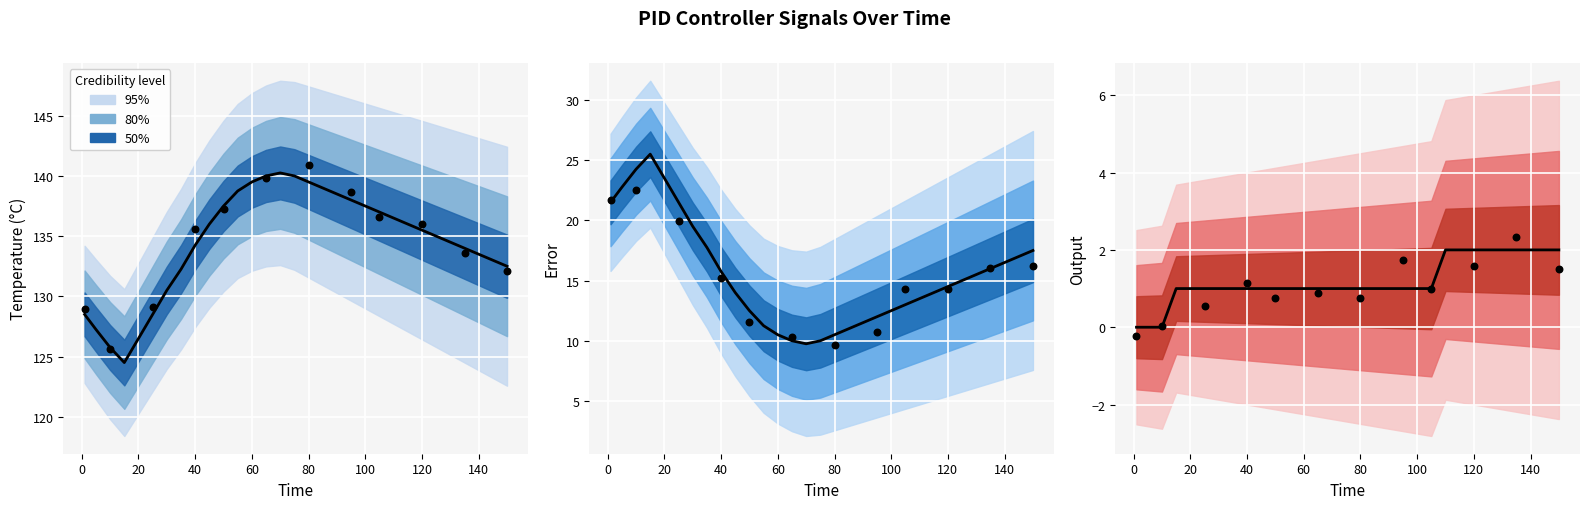

Is the value of OUTPUT at 100 greater than the value of TEMPERATURE at 120?

No